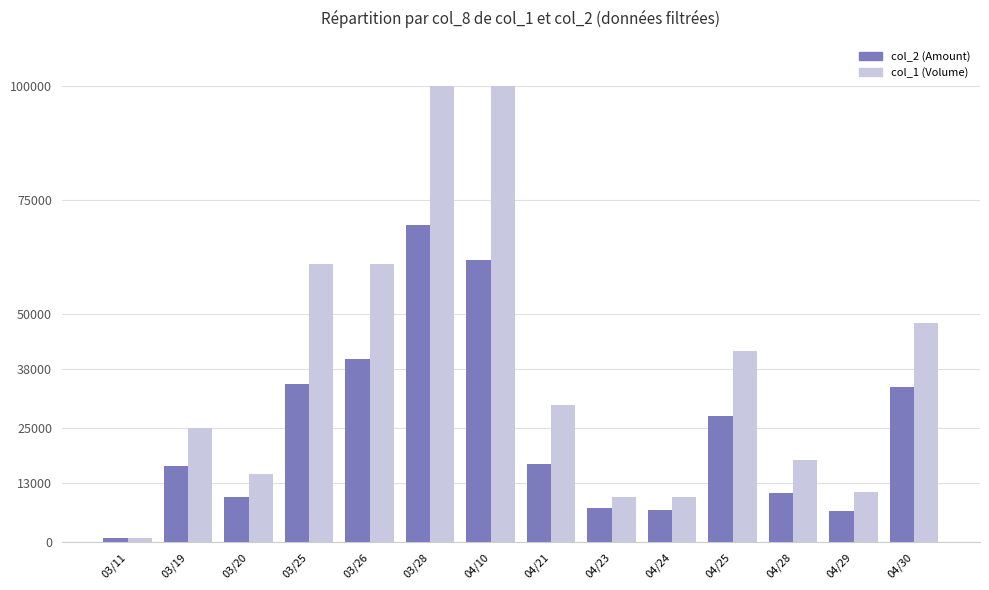

What is the label of the 7th bar from the right?

04/21